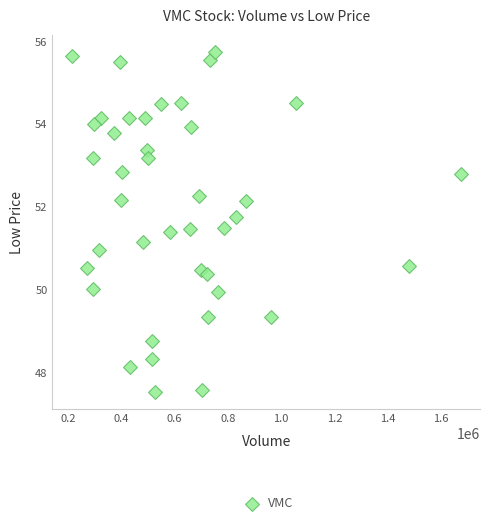

What is the range of X values (max minus min)?

1459697.0